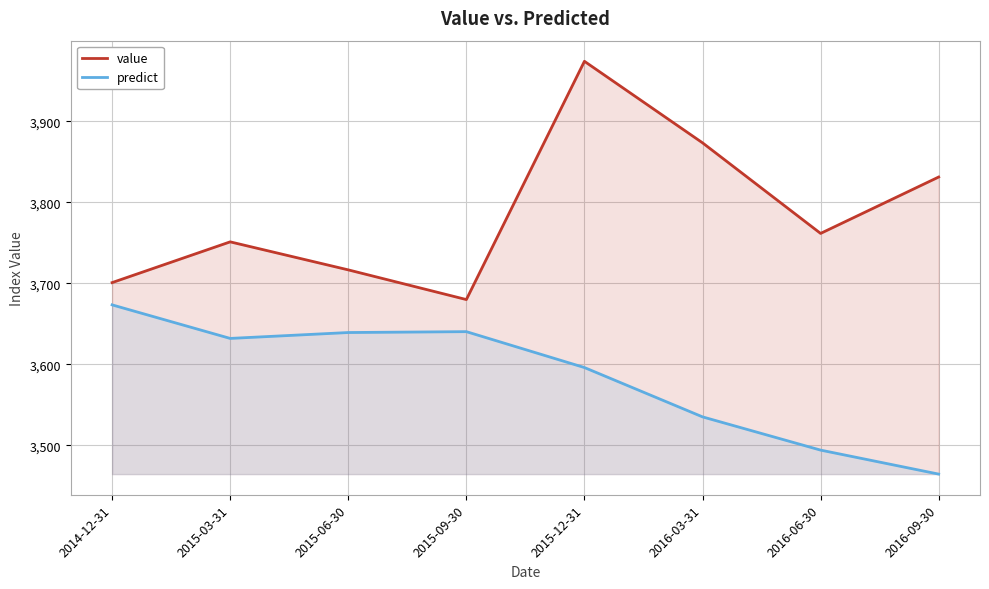

What are all the series names shown in the legend?

value, predict